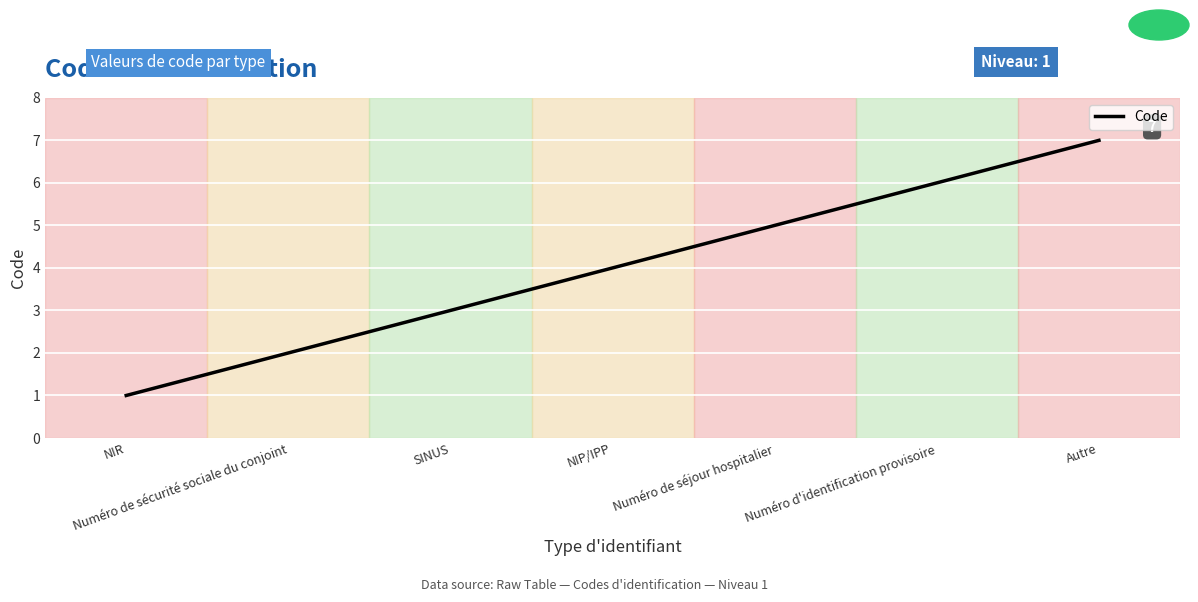

What is the difference between the maximum and minimum values?

6.0